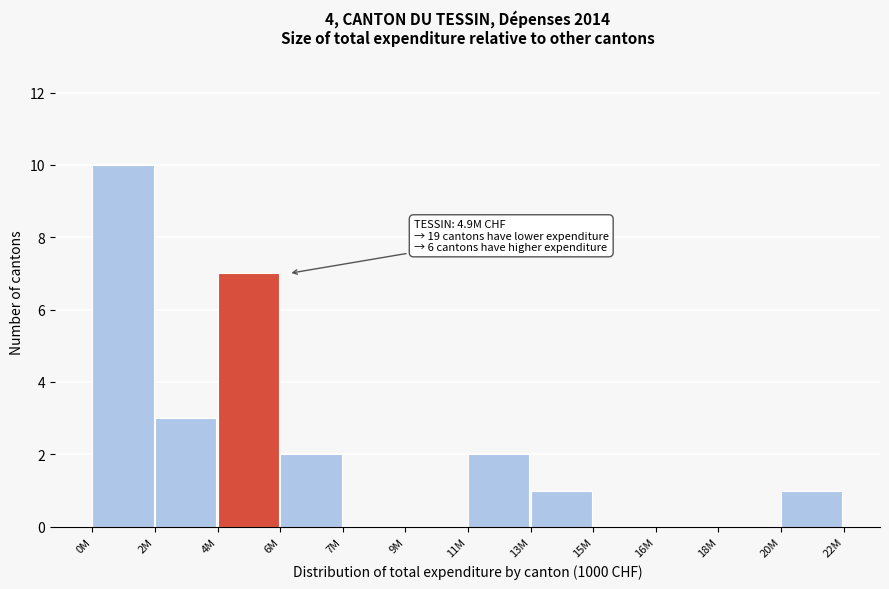

Reading left to right, transcribe all the data shown in this chart.

0M=10	2M=3	4M=7	6M=2	7M=0	9M=0	11M=2	13M=1	15M=0	16M=0	18M=0	20M=1